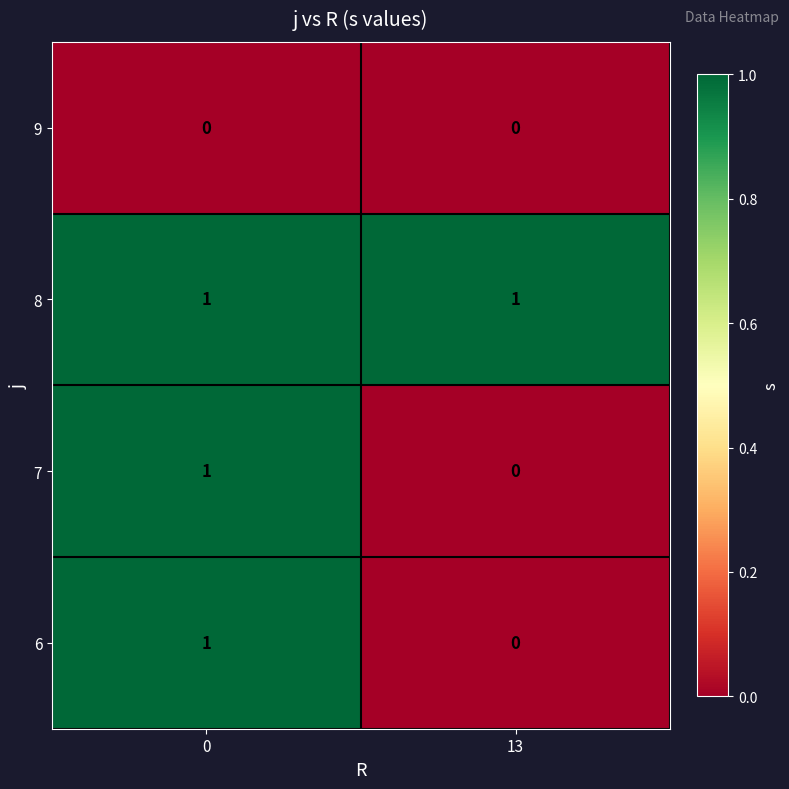

Reading right to left, extract all data points from this chart.

9: 0	0
8: 1	1
7: 0	1
6: 0	1